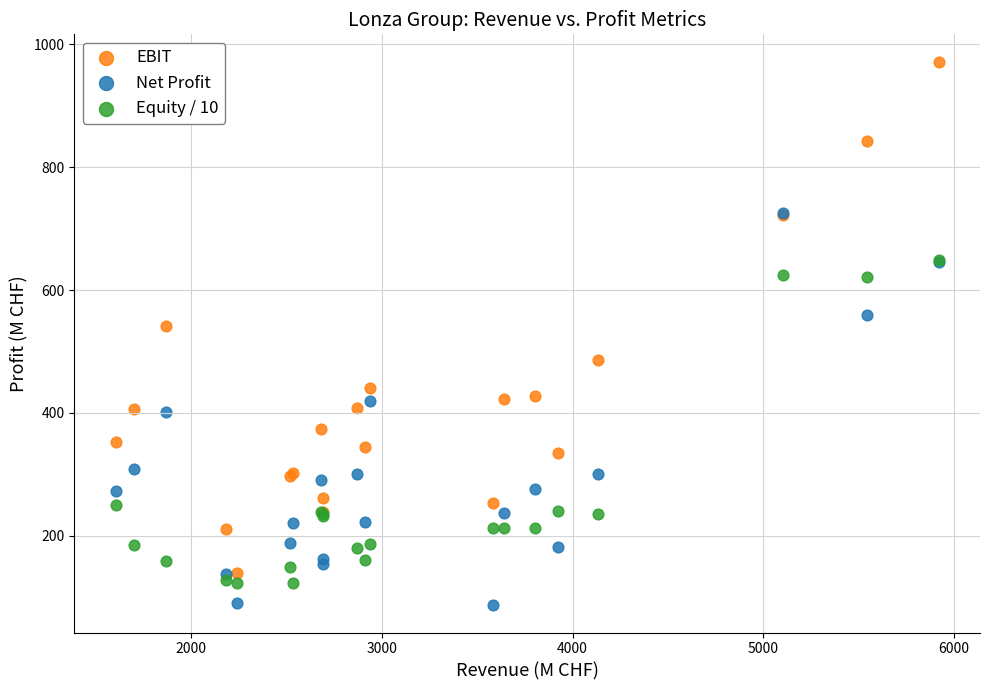

Across all series, what Y value is closest to 529?

542.0